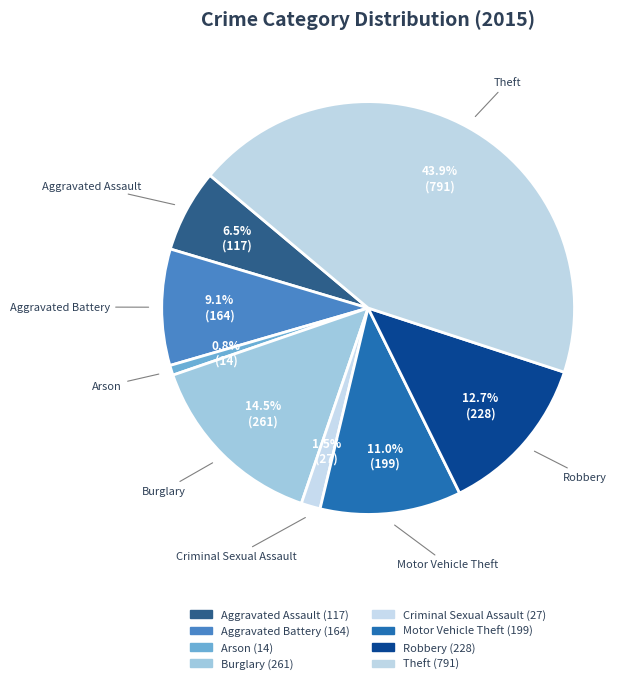

What percentage is the Motor Vehicle Theft slice, to the nearest percent?

11%